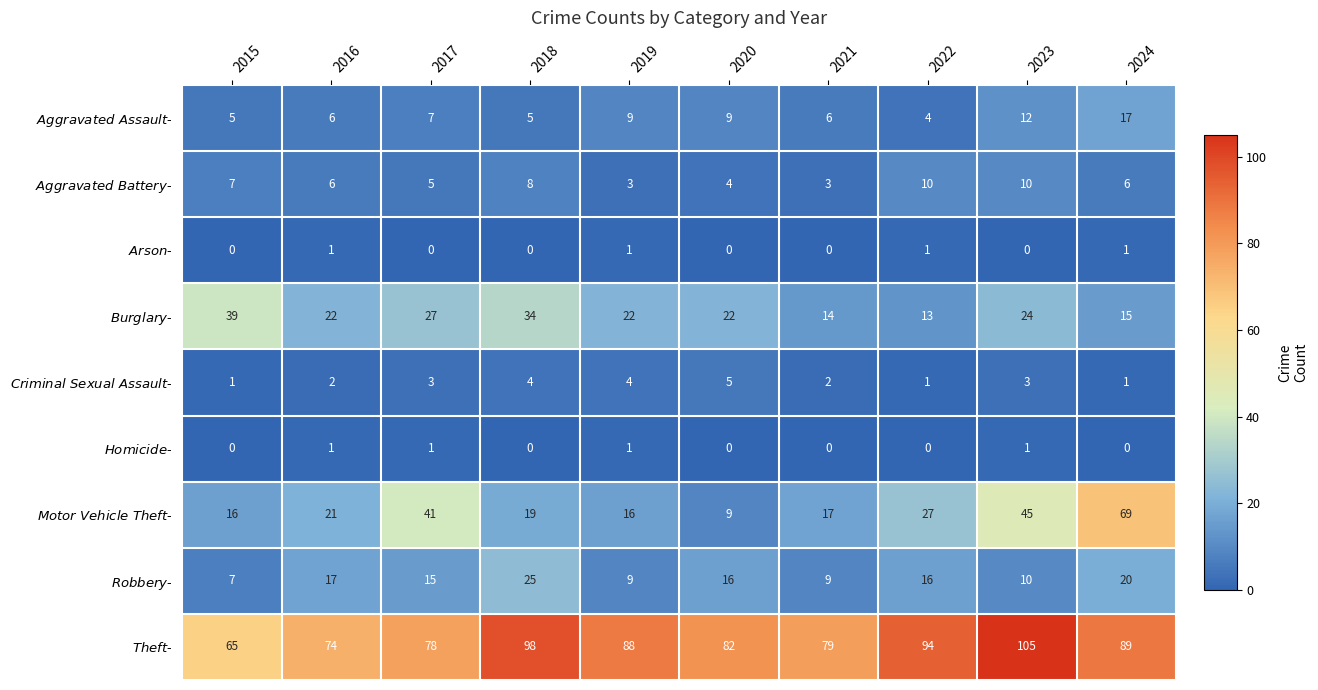

What is the spread (max minus min) of values at 2017?

78